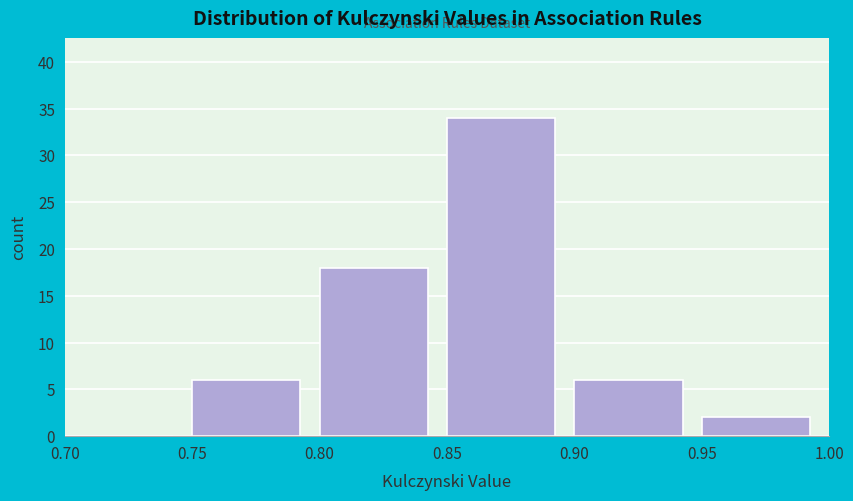

Reading left to right, transcribe this chart: for each bar, give the range it covers on the x-axis and its height. The values are not printed on the chart, so give them approximately, as read against the axis.

0.70 to 0.75: 0
0.75 to 0.80: 6
0.80 to 0.85: 18
0.85 to 0.90: 34
0.90 to 0.95: 6
0.95 to 1.00: 2